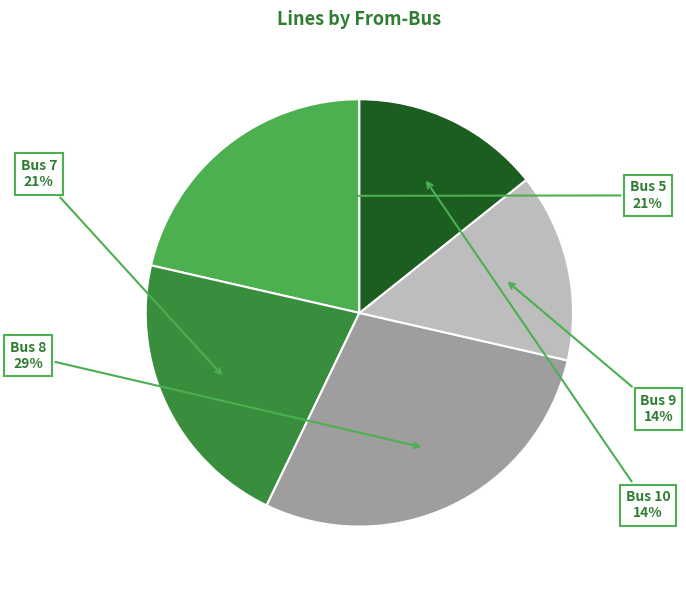

Approximately how many times larger is the value at Bus 5 compared to Bus 7?

1.0